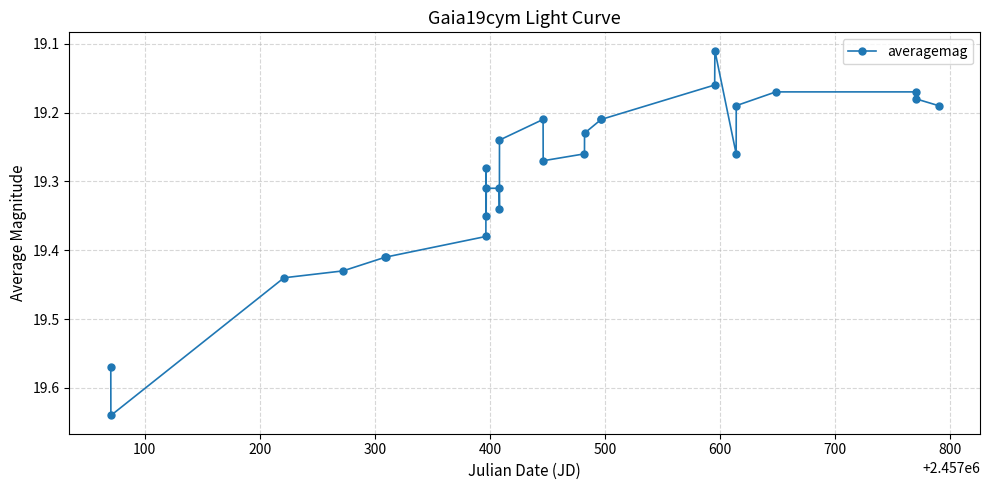

What is the difference between the maximum and minimum values?

0.5